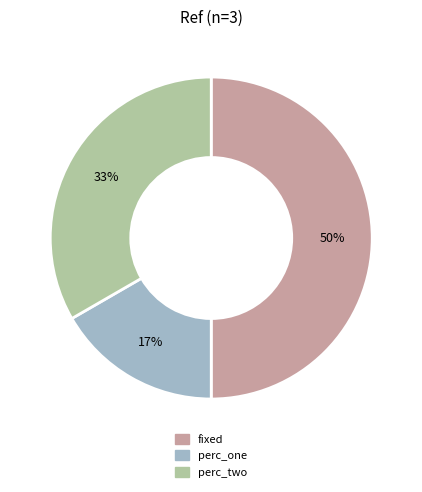

What is the smallest slice in the pie chart?

perc_one